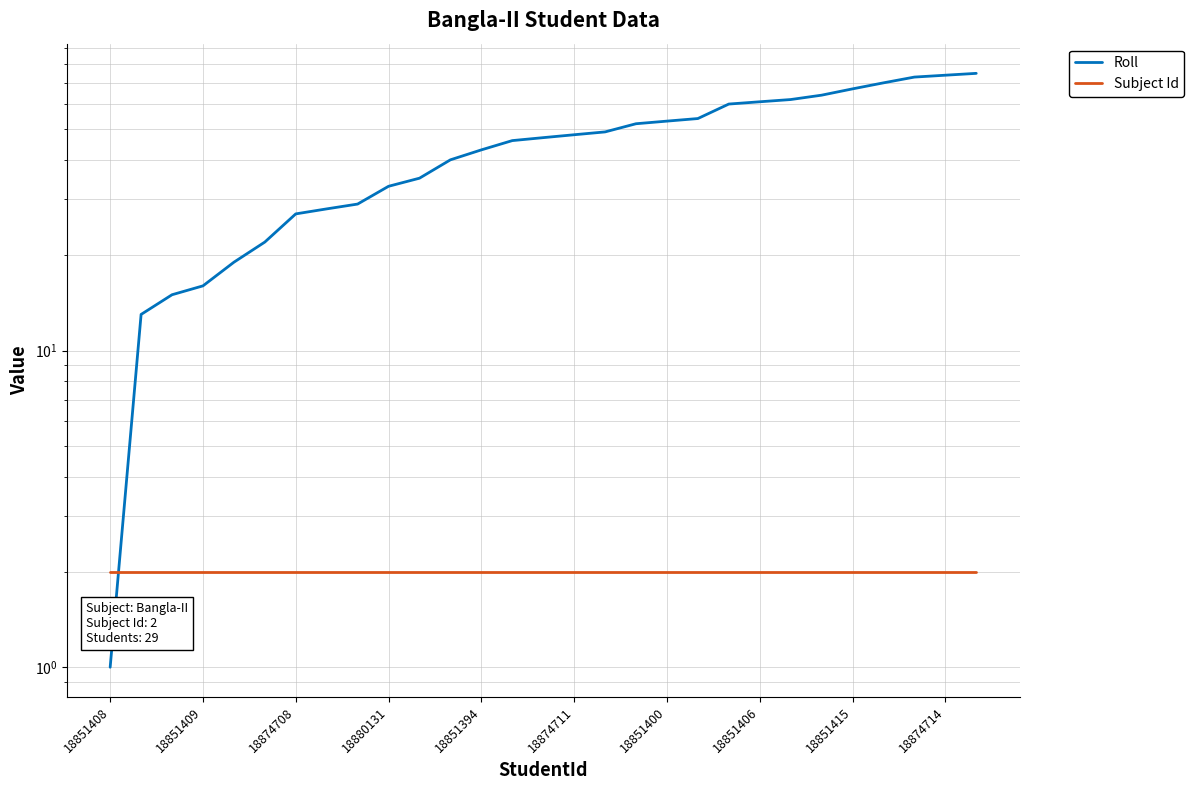

List the labels in order of Subject Id value, smallest first.

18851408, 18851409, 18874708, 18880131, 18851394, 18874711, 18851400, 18851406, 18851415, 18874714, 10, 11, 12, 13, 14, 15, 16, 17, 18, 19, 20, 21, 22, 23, 24, 25, 26, 27, 28